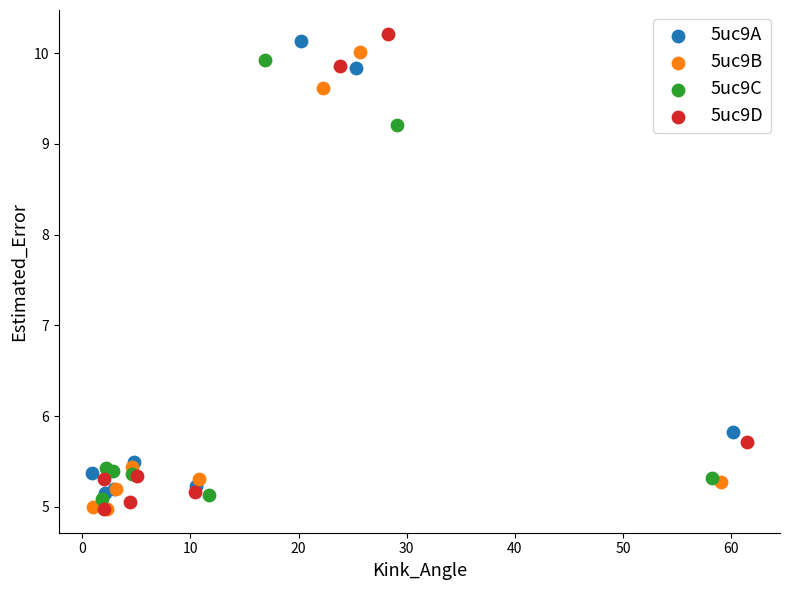

Which series has the largest Y range (max minus min)?

5uc9D